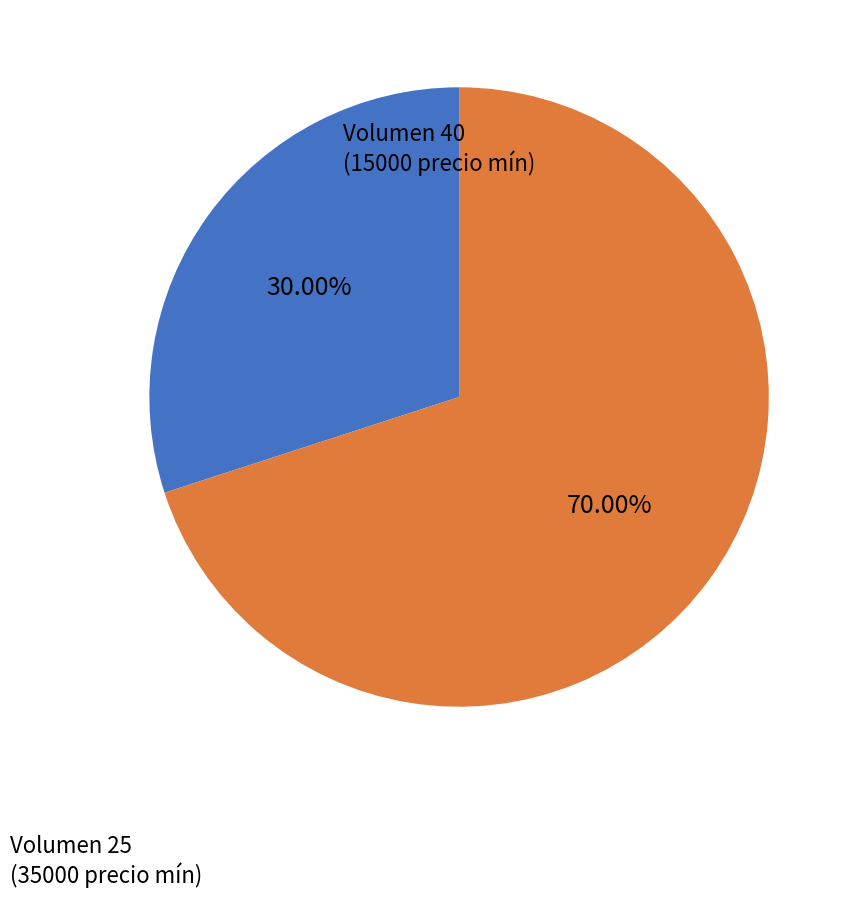

How many slices are in this pie chart?

2